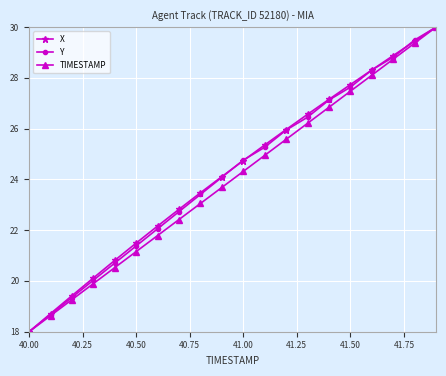

What is the minimum value for Y?

18.0